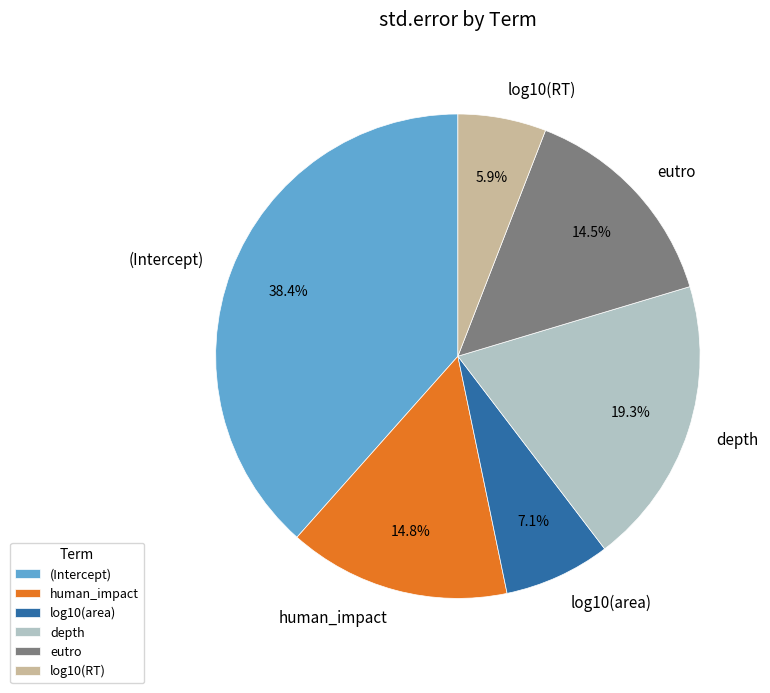

Which slice is the smallest?

log10(RT)